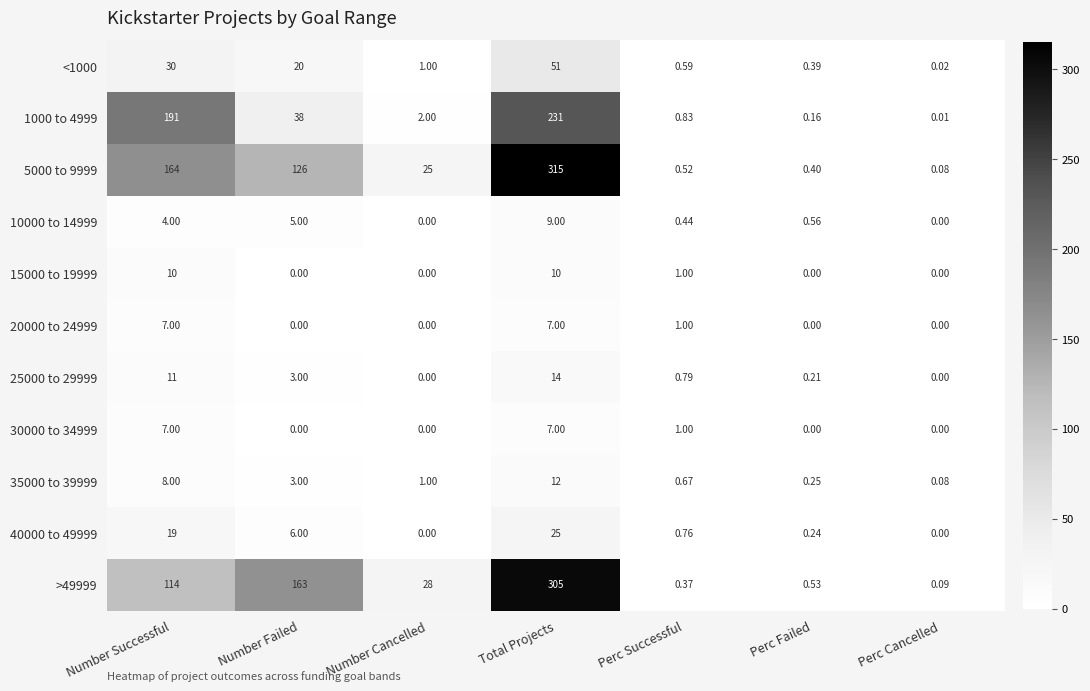

What is the greatest value displayed?

315.0